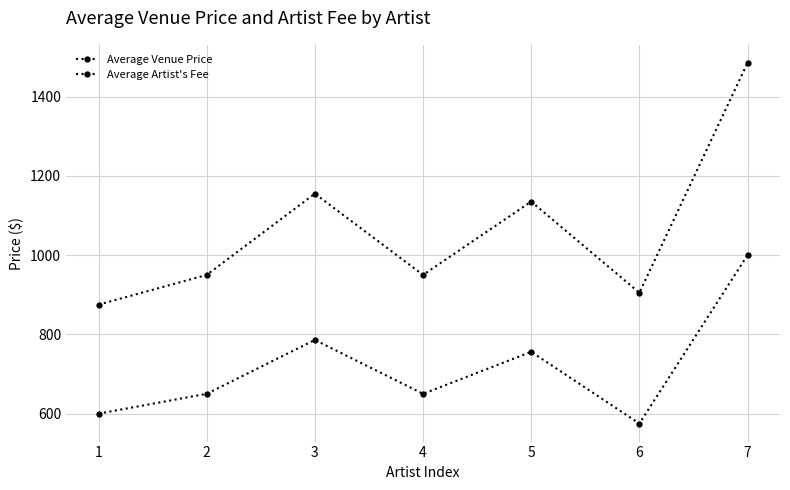

Does the chart display data point markers on the line(s)?

Yes